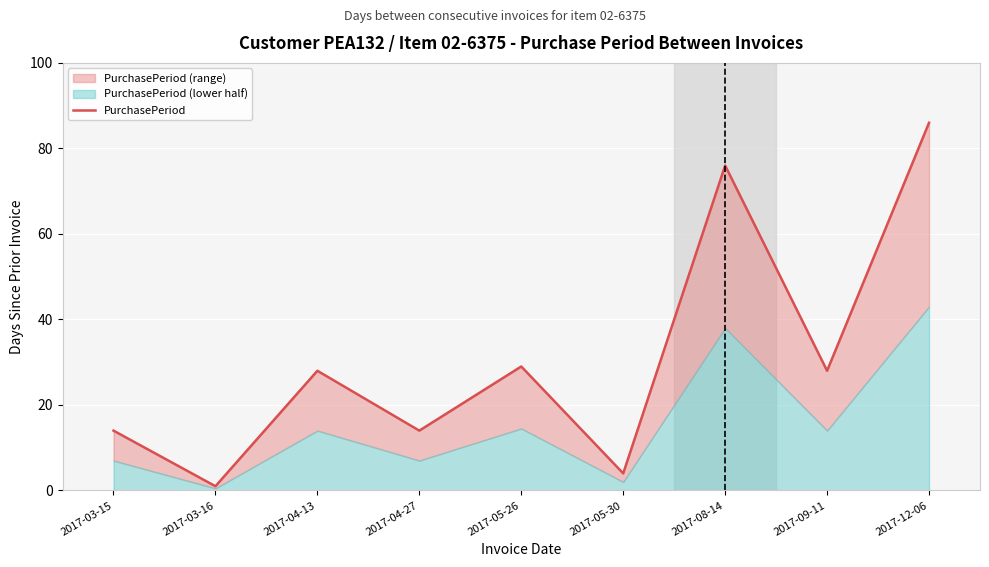

List the labels in order of value, smallest first.

2017-03-16, 2017-05-30, 2017-03-15, 2017-04-27, 2017-04-13, 2017-09-11, 2017-05-26, 2017-08-14, 2017-12-06